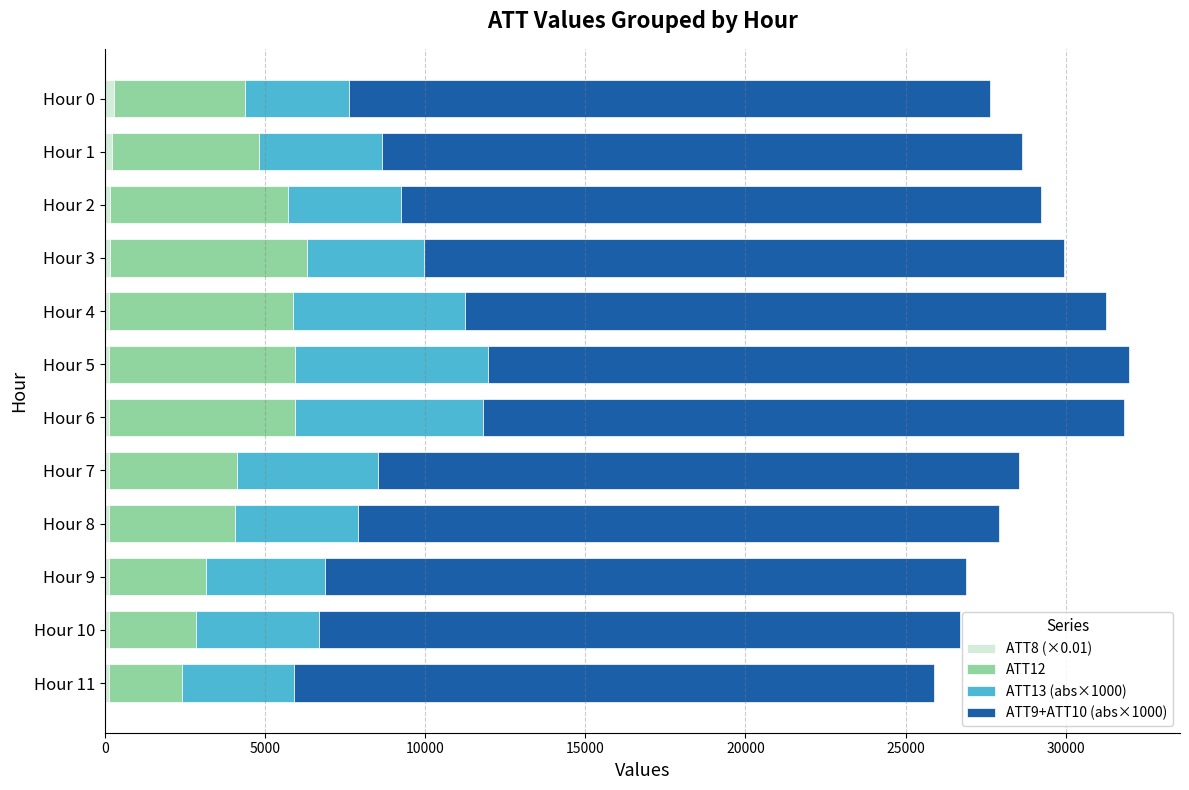

How many distinct data groups are displayed?

4